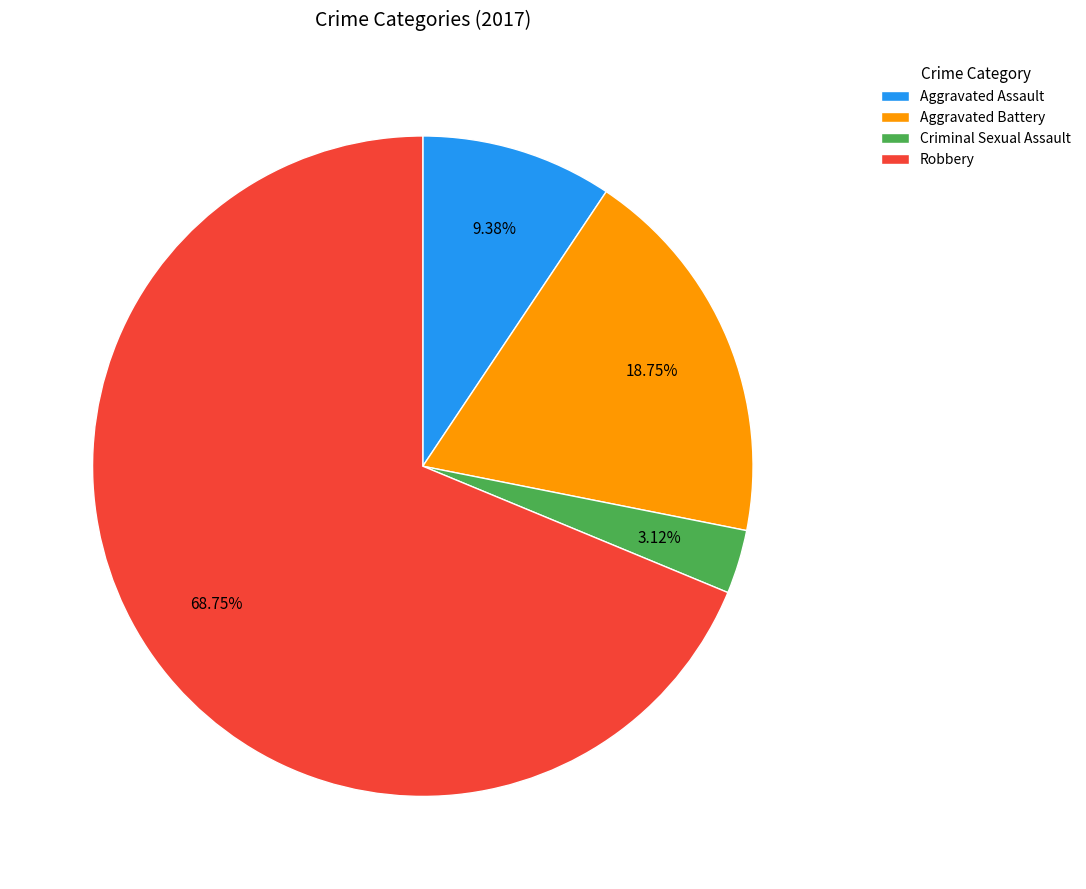

How many slices are in this pie chart?

4